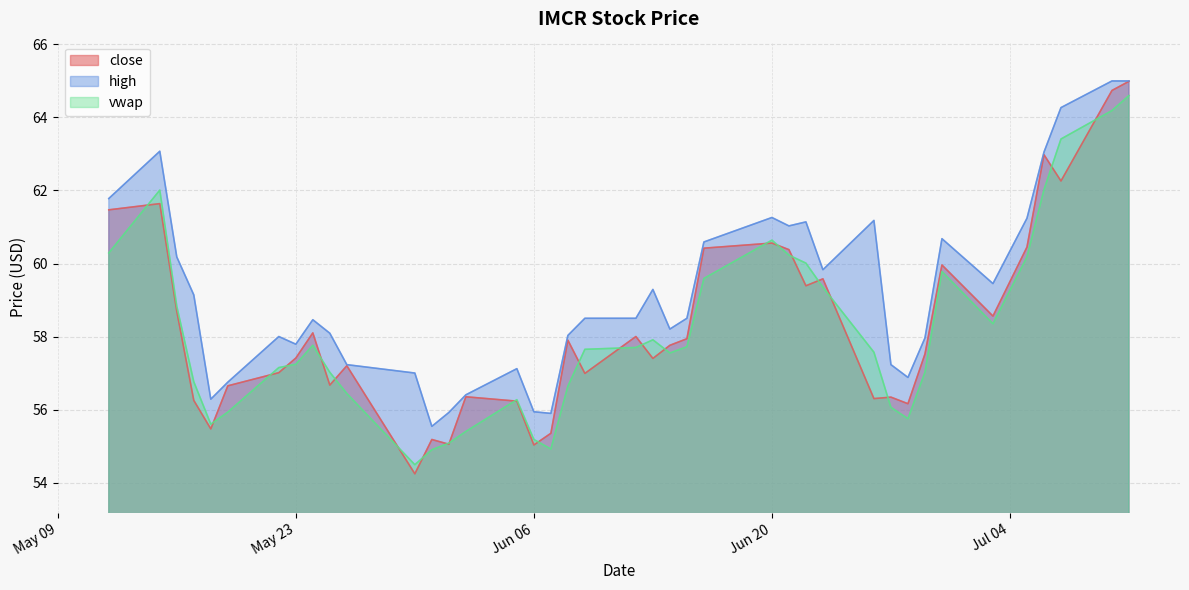

Count the number of categories in the chart.

40